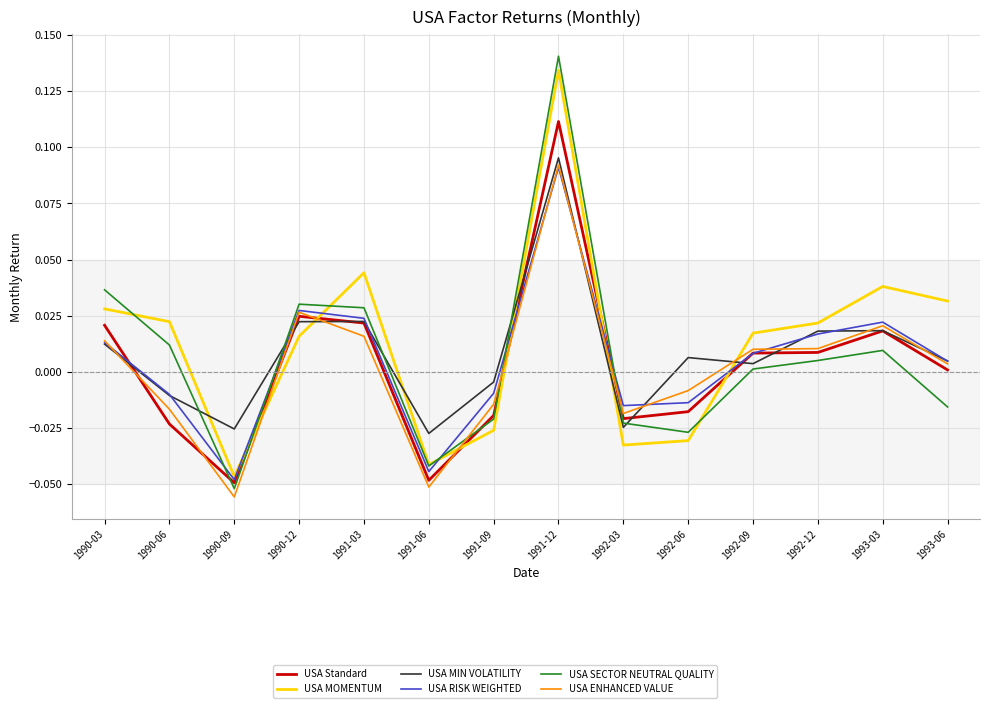

What position from the left is 1990-09?

3